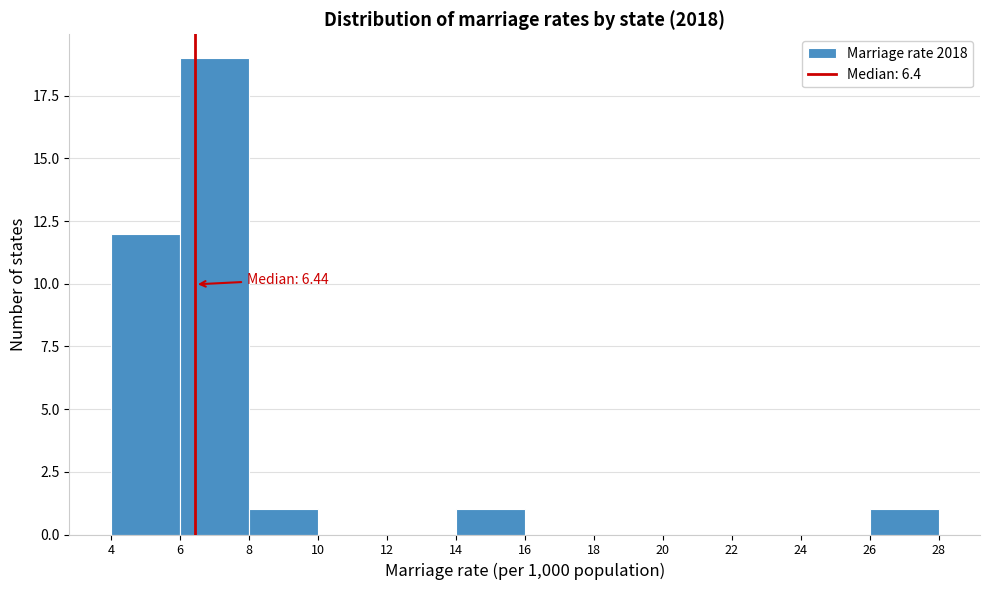

Which range on the x-axis has the tallest bar?

6 to 8